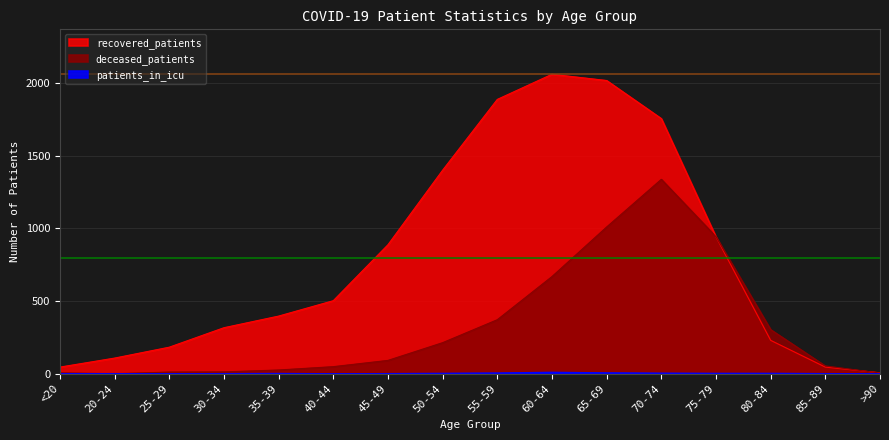

What position from the left is 80-84?

14